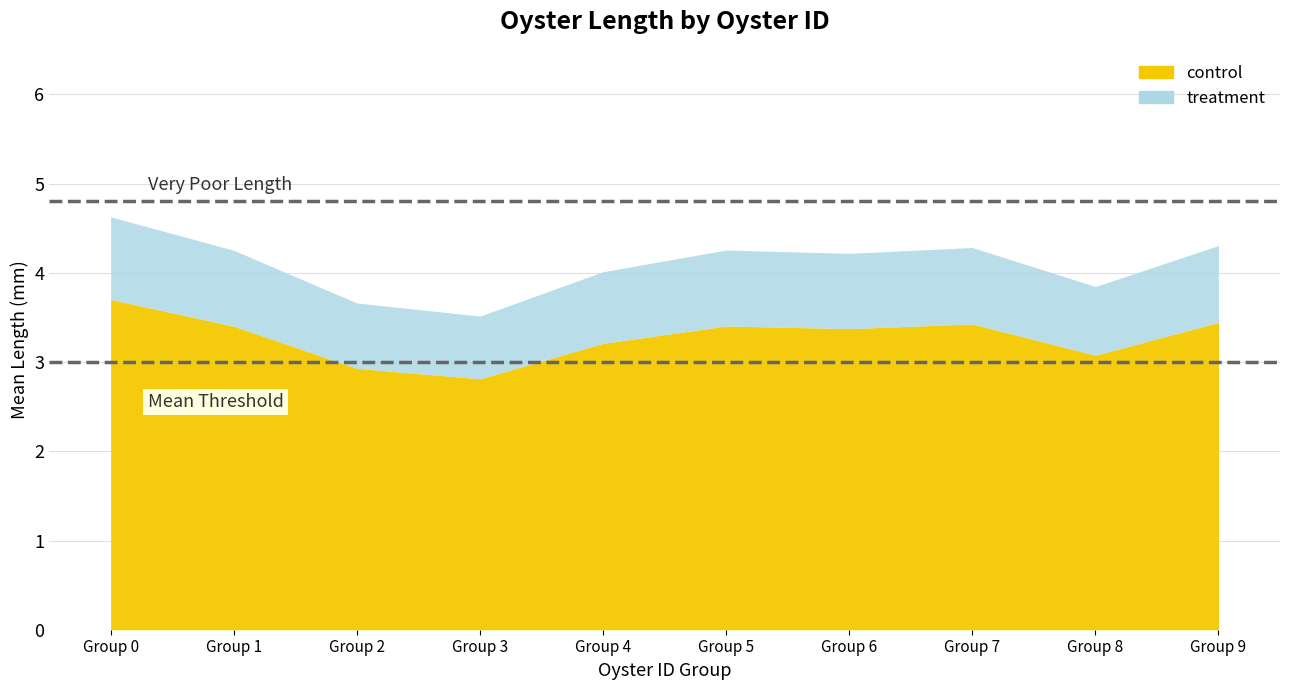

What is the total value across all series at 6?

7.5